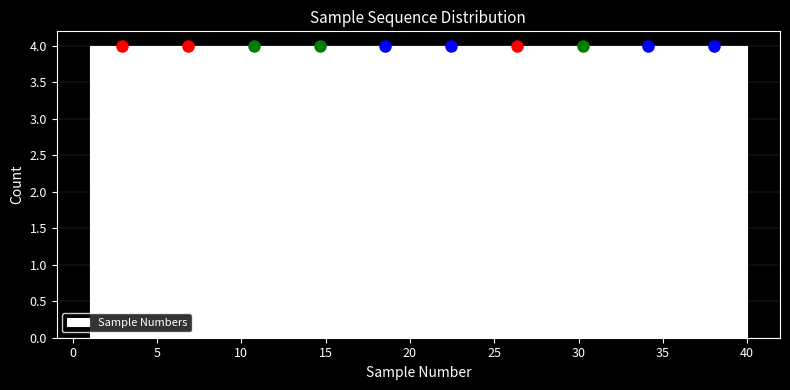

Reading left to right, list every bar in this chart as the range it spans on the x-axis followed by its height. Neither the bar edges nor the heights are printed on the chart, so give them approximately, as read against the axes.

1.0 to 4.9: 4
4.9 to 8.8: 4
8.8 to 12.7: 4
12.7 to 16.6: 4
16.6 to 20.5: 4
20.5 to 24.4: 4
24.4 to 28.3: 4
28.3 to 32.2: 4
32.2 to 36.1: 4
36.1 to 40.0: 4